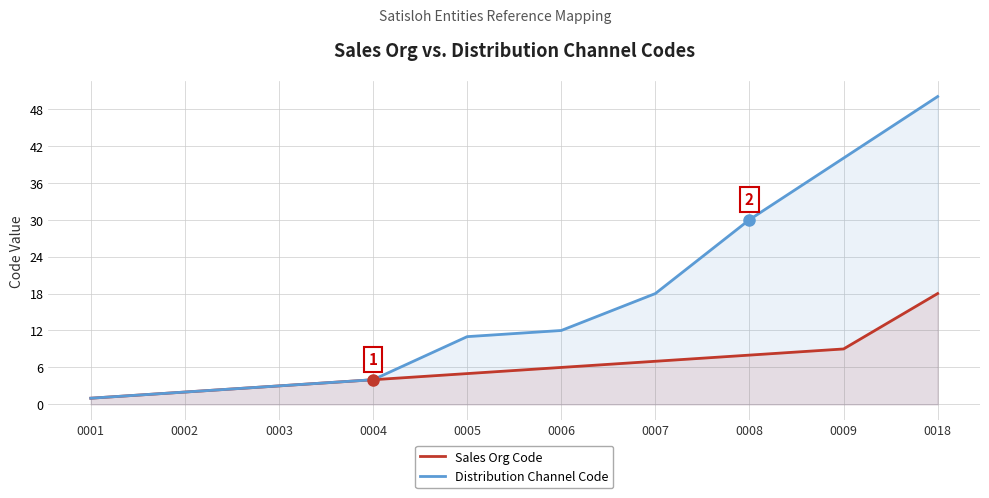

True or false: Sales Org Code and Distribution Channel Code cross at least once.

False